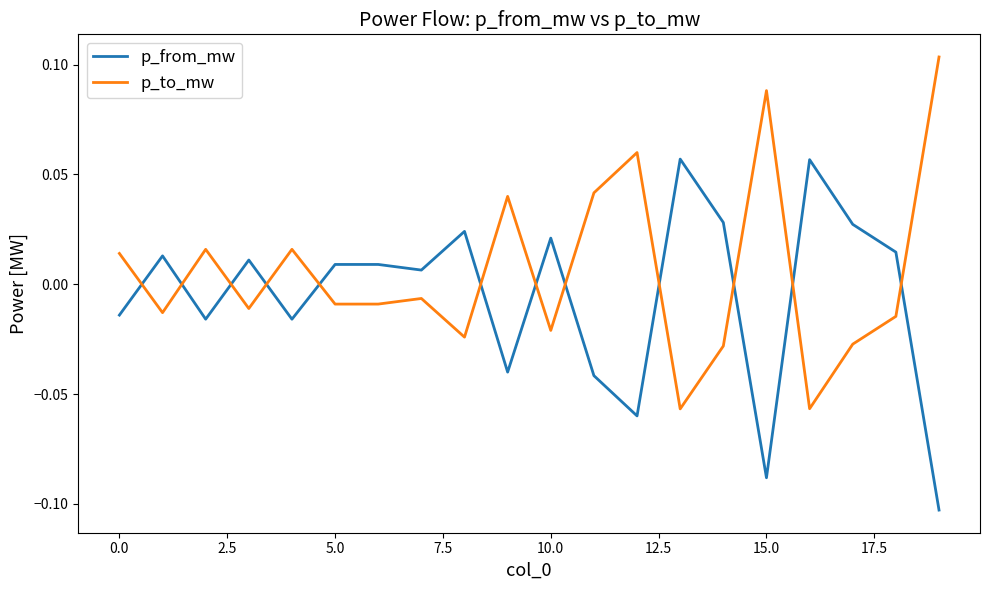

Which series ends up on top after the final intersection of p_from_mw and p_to_mw?

p_to_mw